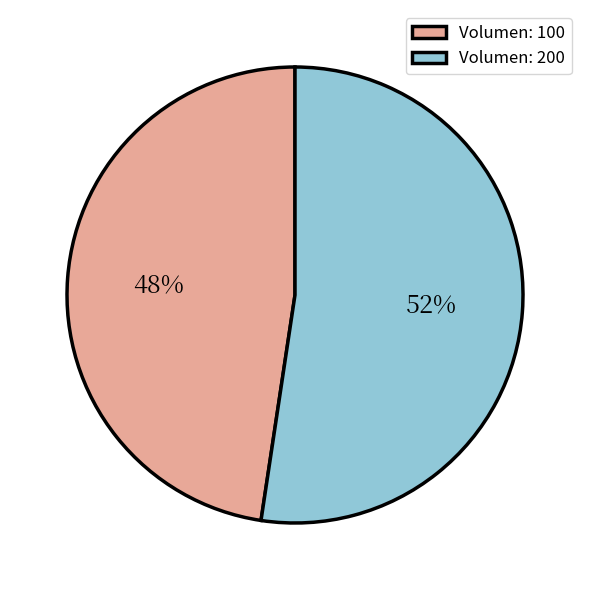

Which has a higher value, Volumen: 100 or Volumen: 200?

Volumen: 200